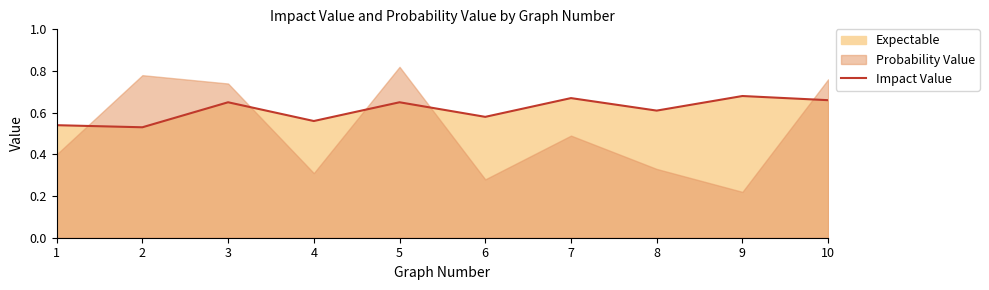

Reading right to left, what are all the values shown in this chart?

0.7	0.7	0.6	0.7	0.6	0.7	0.6	0.7	0.5	0.5